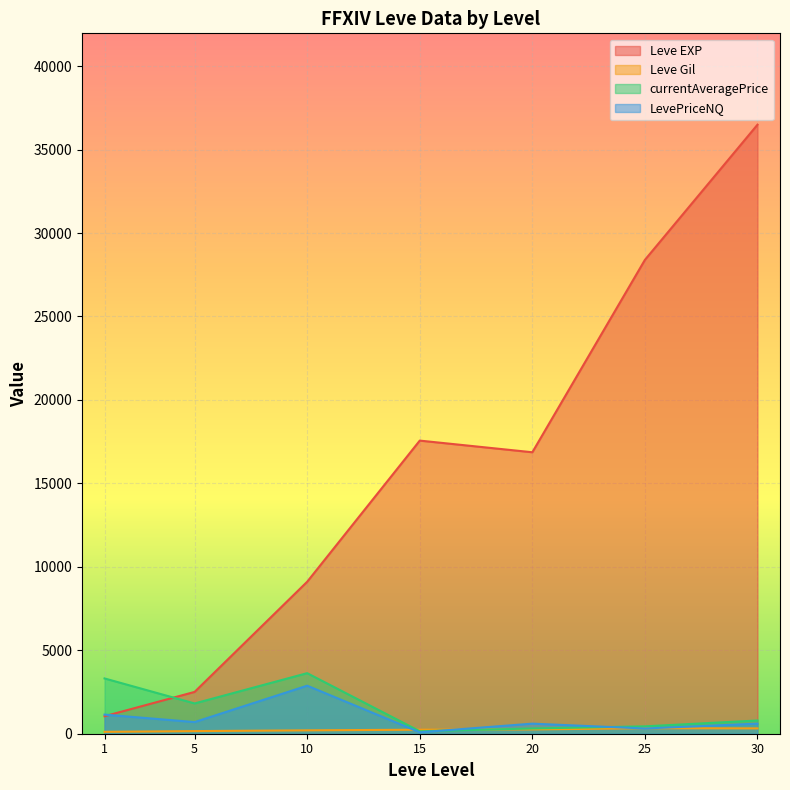

What is the lowest value of the Leve EXP series?

1048.0